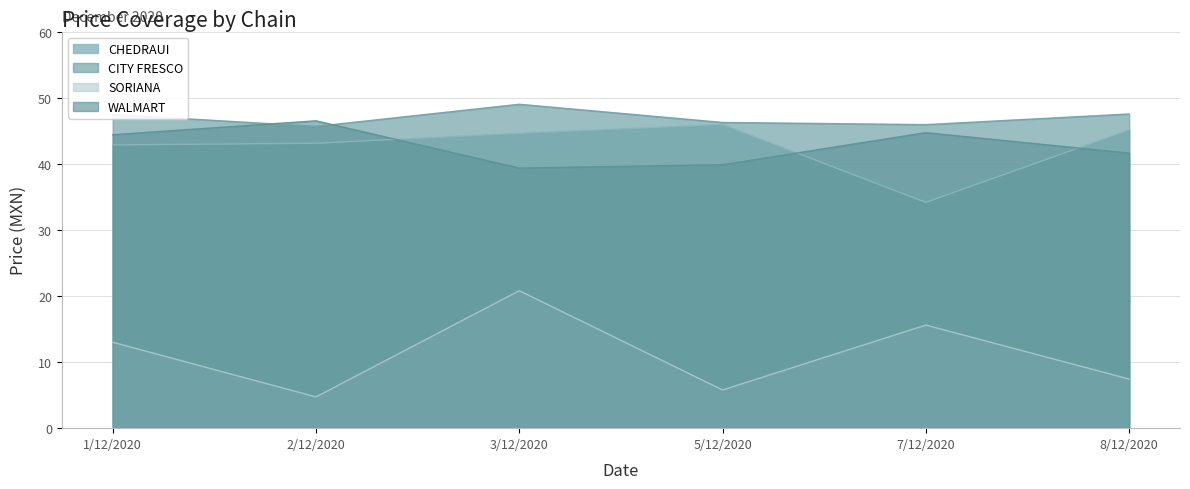

Which category has the highest value across all series?

3/12/2020